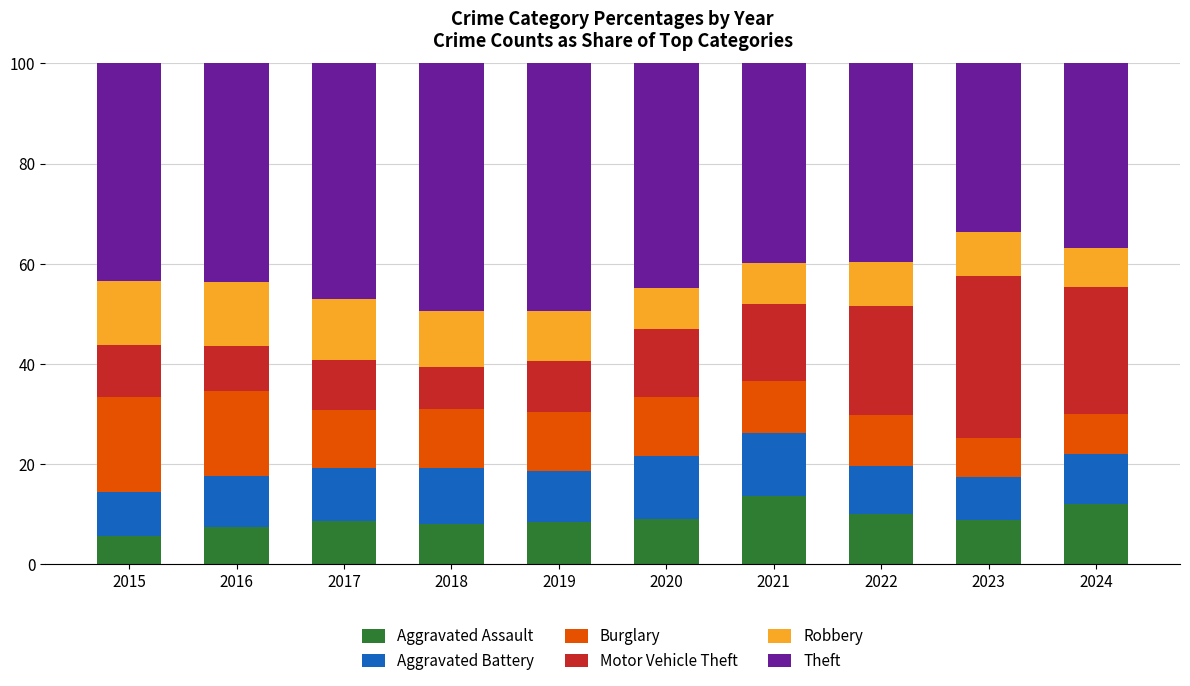

What is the sum of the Aggravated Assault values at 2016 and 2022?

17.7